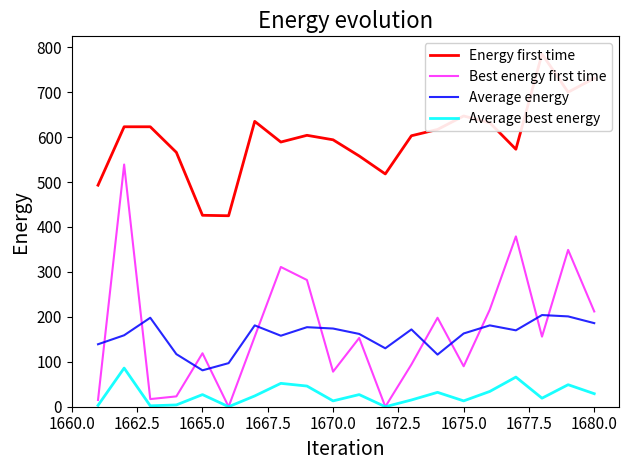

Which series ends up on top after the final intersection of Average energy and Best energy first time?

Best energy first time